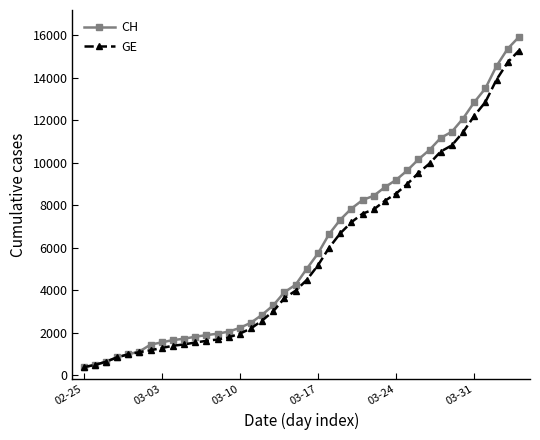

What is the value of the GE point at the 1st from the left?

375